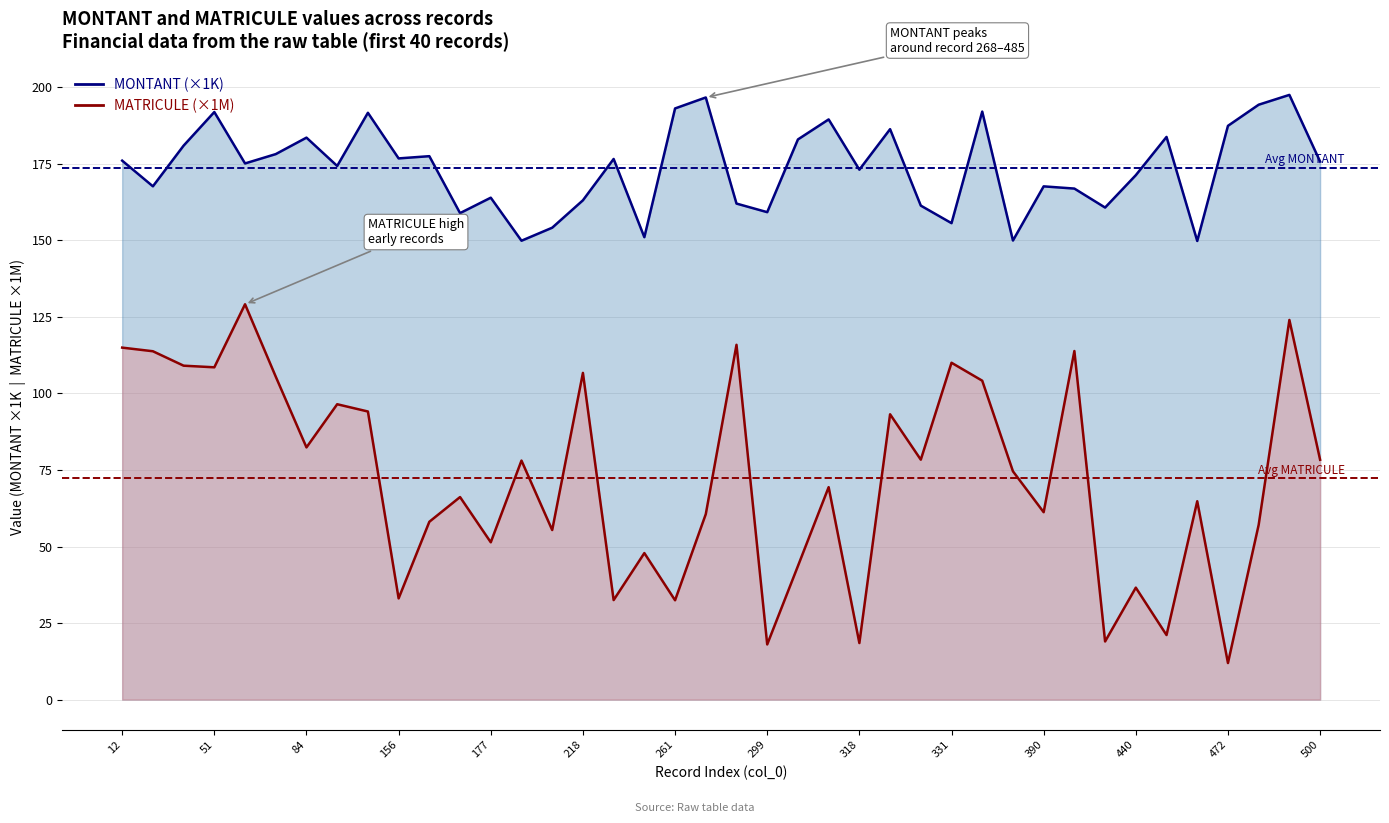

What is the difference between the maximum and minimum values in the MONTANT series?

47.7